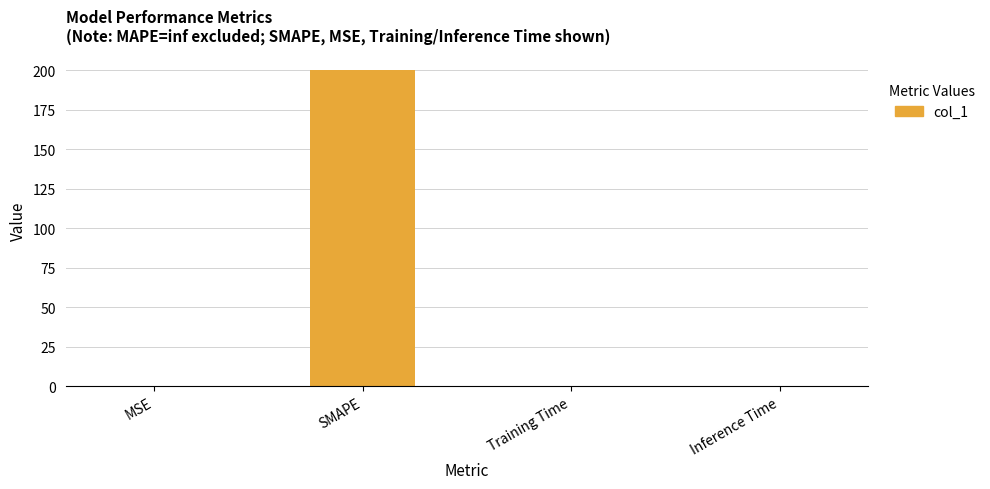

Between SMAPE and Training Time, which is larger?

SMAPE